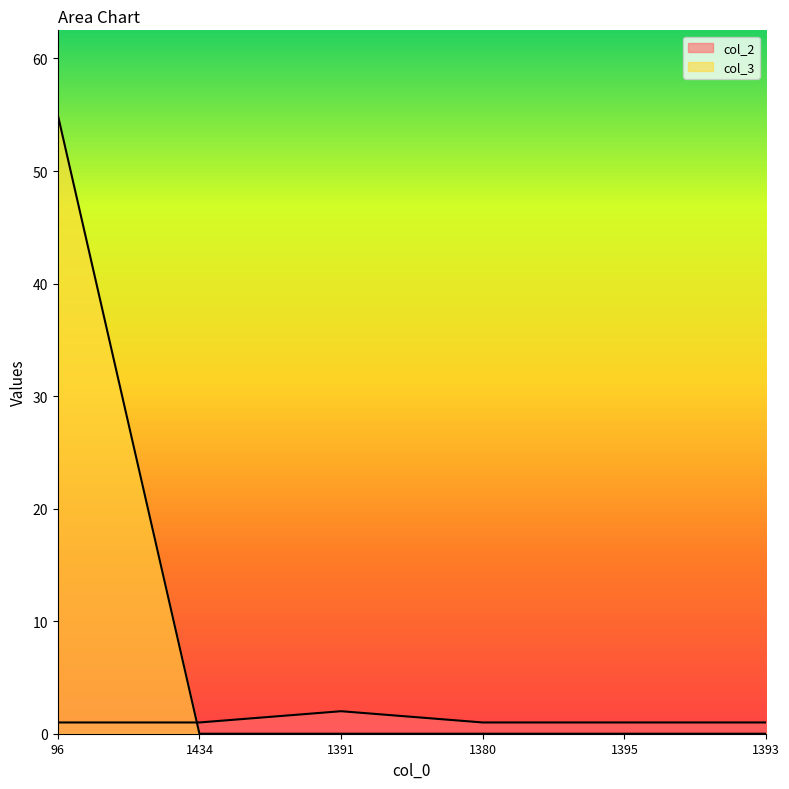

Is the value of col_3 at 1434 greater than the value of col_2 at 1434?

No